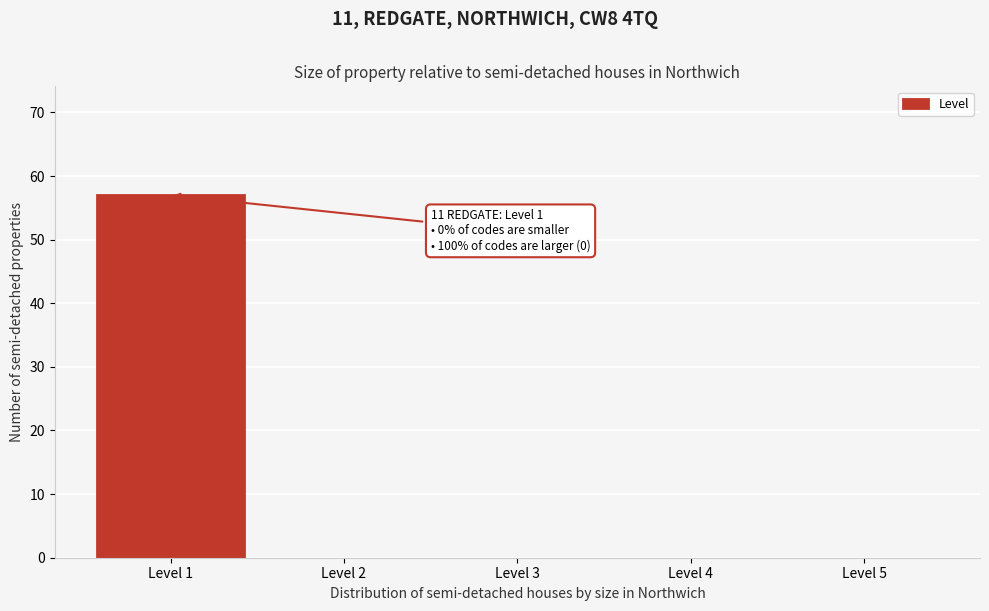

Reading left to right, extract all data points from this chart.

Level 1=57	Level 2=0	Level 3=0	Level 4=0	Level 5=0